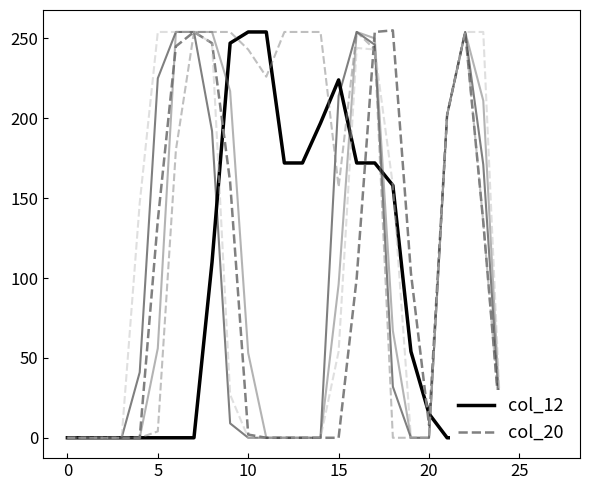

Is it true that col_15 equals -105 at 10?

False